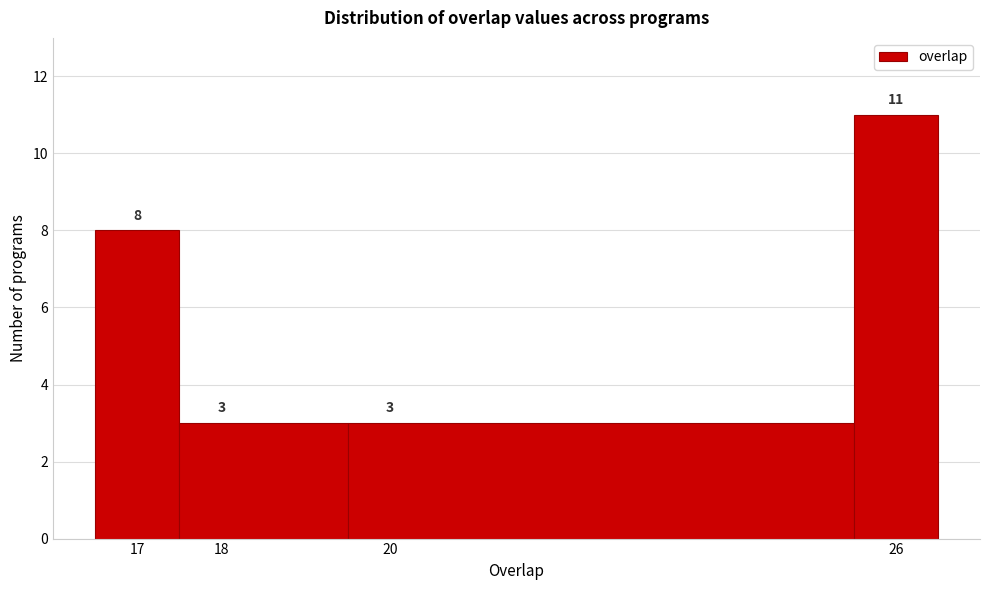

Reading left to right, list every bar in this chart as the range it spans on the x-axis followed by its height.

16.5 to 17.5: 8
17.5 to 19.5: 3
19.5 to 25.5: 3
25.5 to 26.5: 11